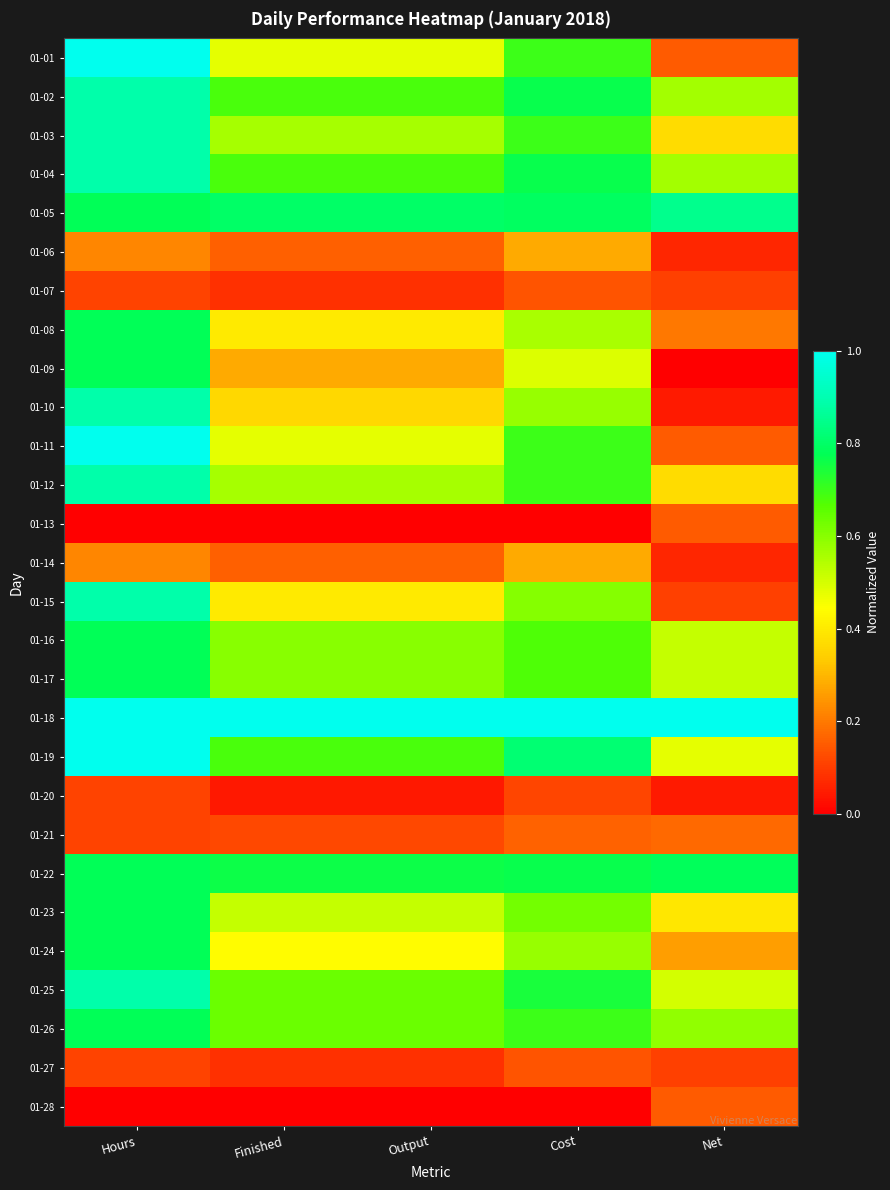

Between Hours and Output, which is larger?

Hours